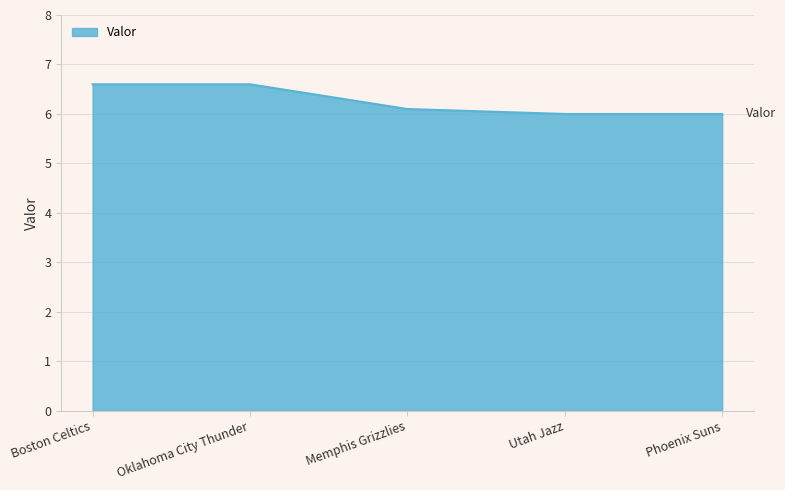

What is the ratio of the value at Boston Celtics to the value at Utah Jazz?

1.1